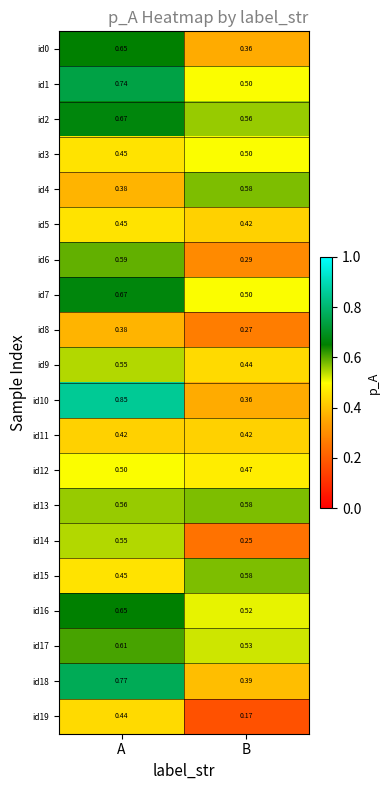

What is the total value across all series at A?

11.3